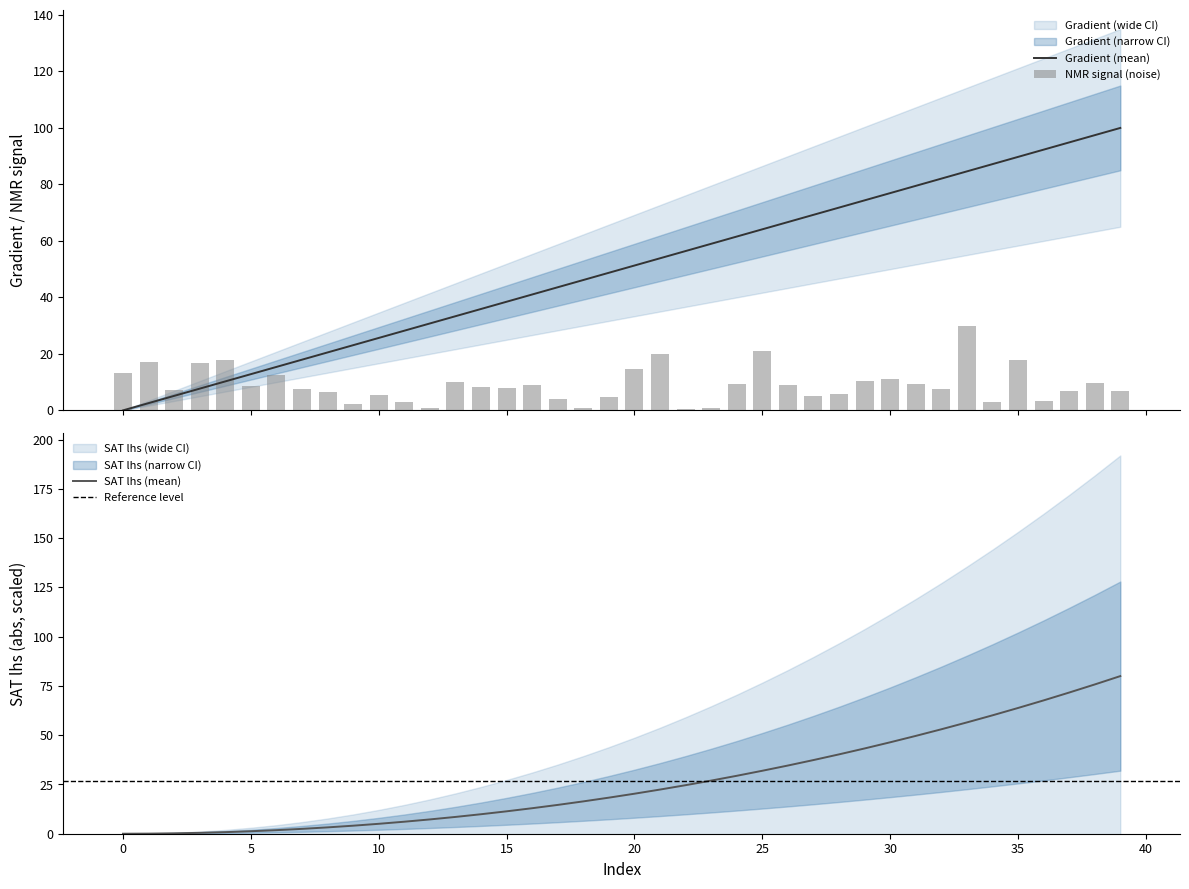

Which series changed the most between 1 and 23?

Gradient